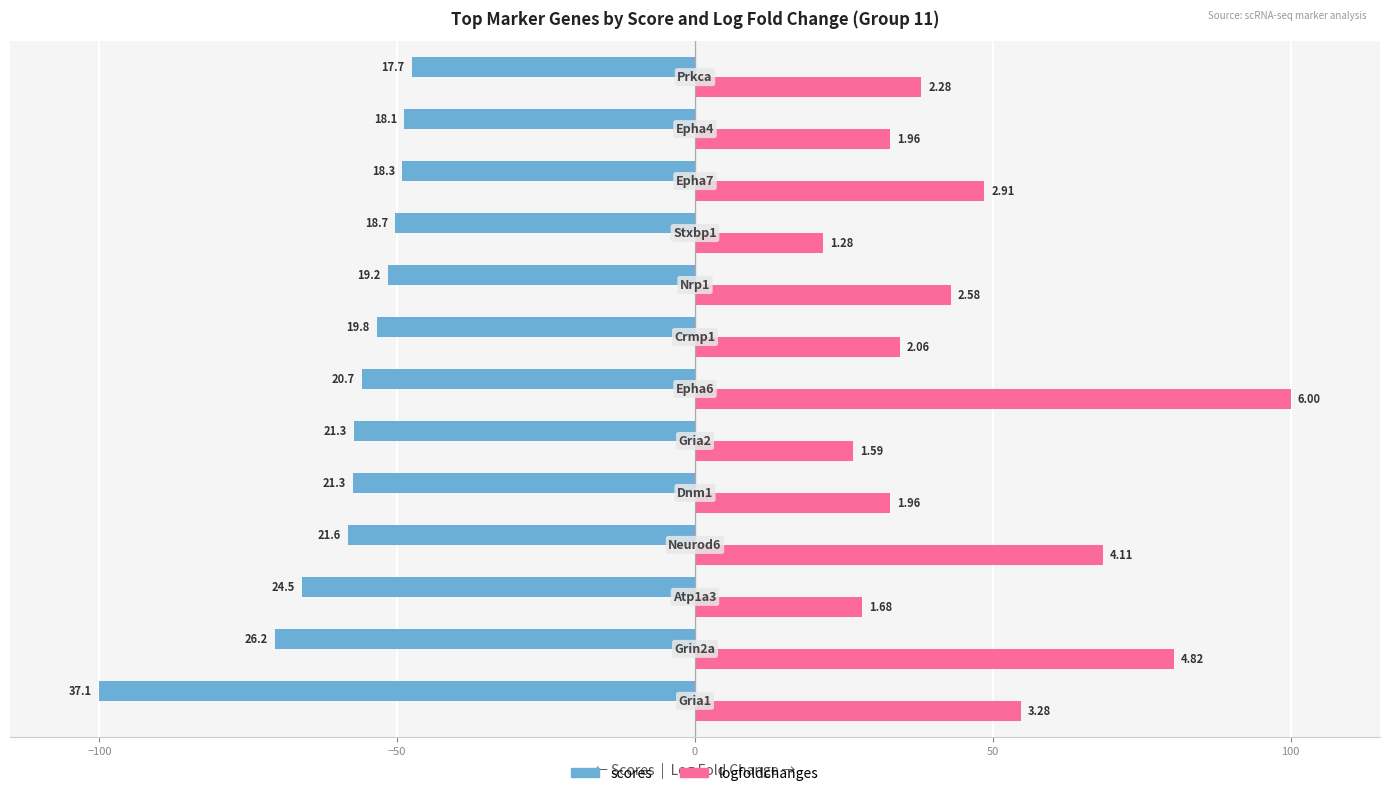

What are all the series names shown in the legend?

scores, logfoldchanges